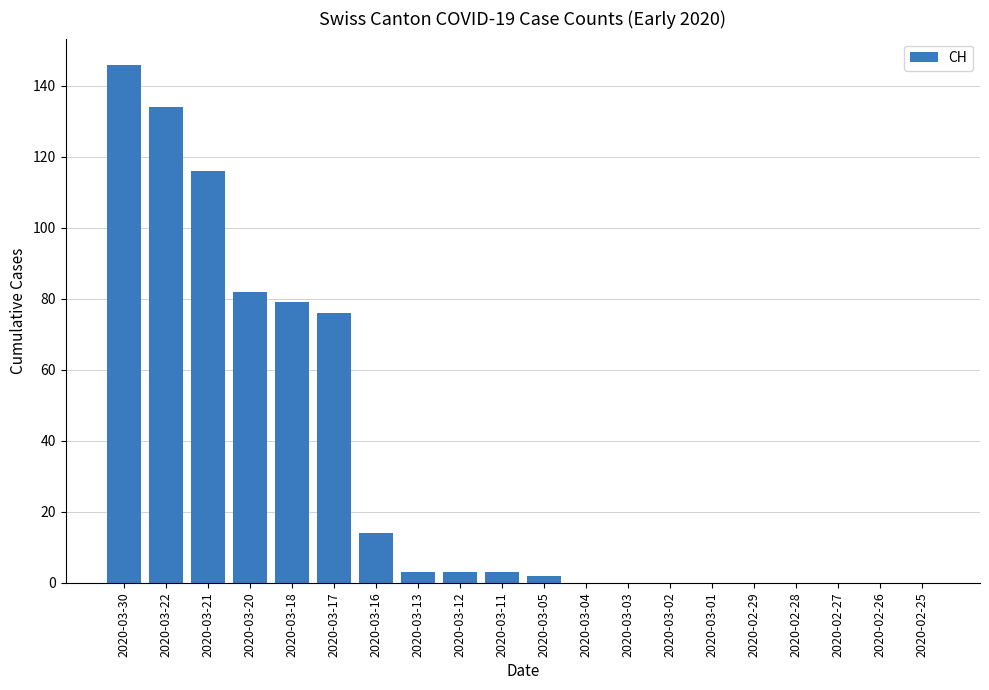

Approximately how many times larger is the value at 2020-03-30 compared to 2020-03-22?

1.1